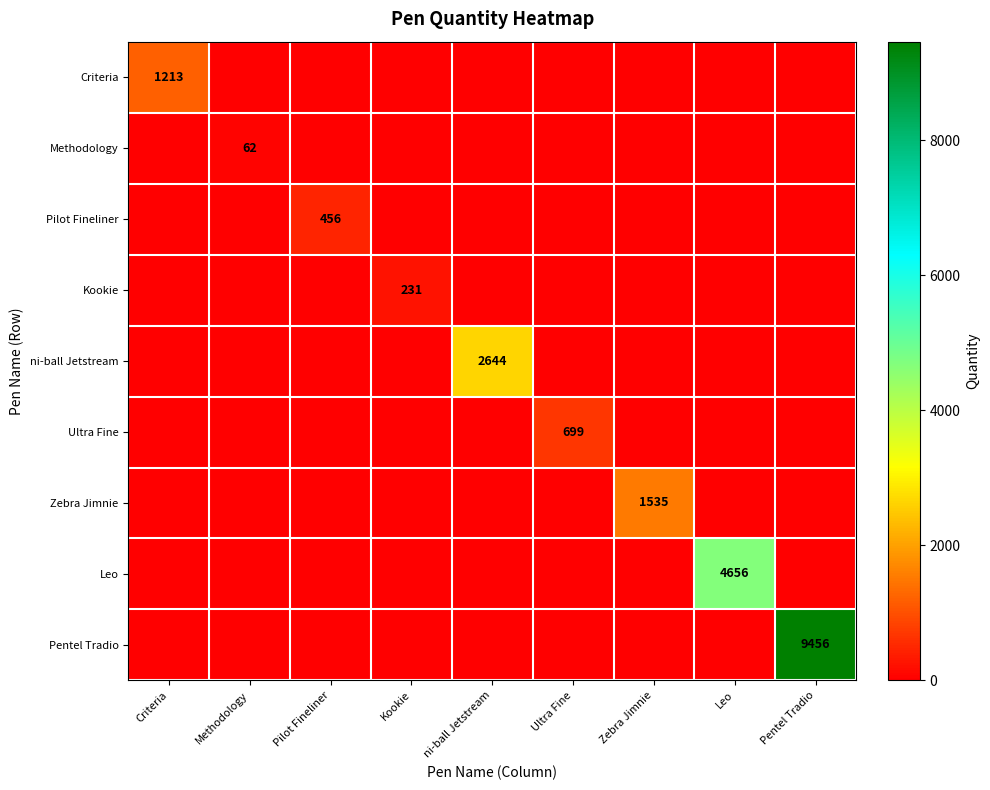

Is it true that Criteria equals 587 at Criteria?

False